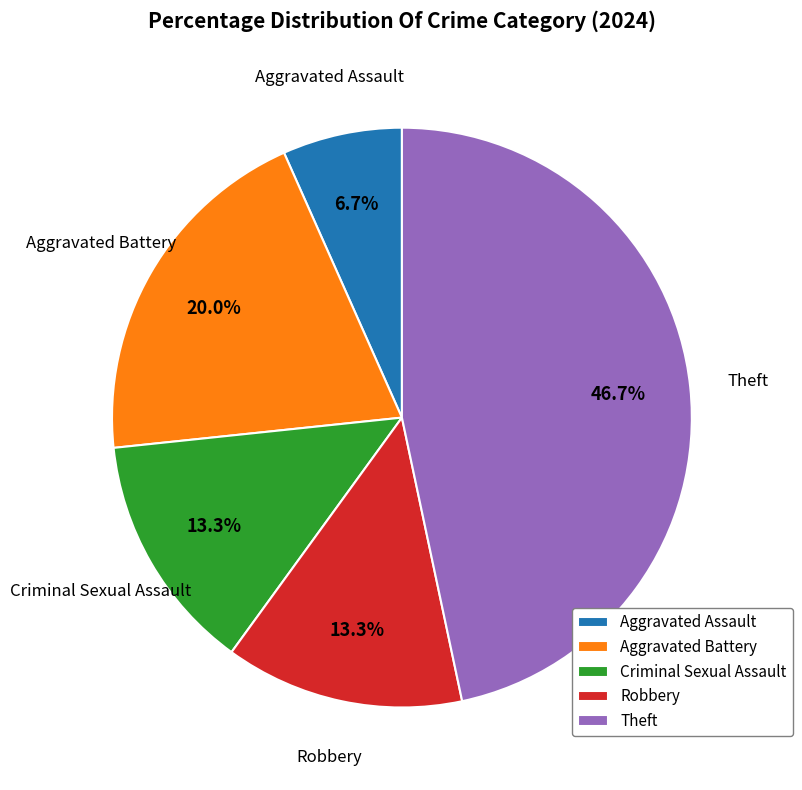

Approximately how many times larger is the value at Aggravated Battery compared to Robbery?

1.5